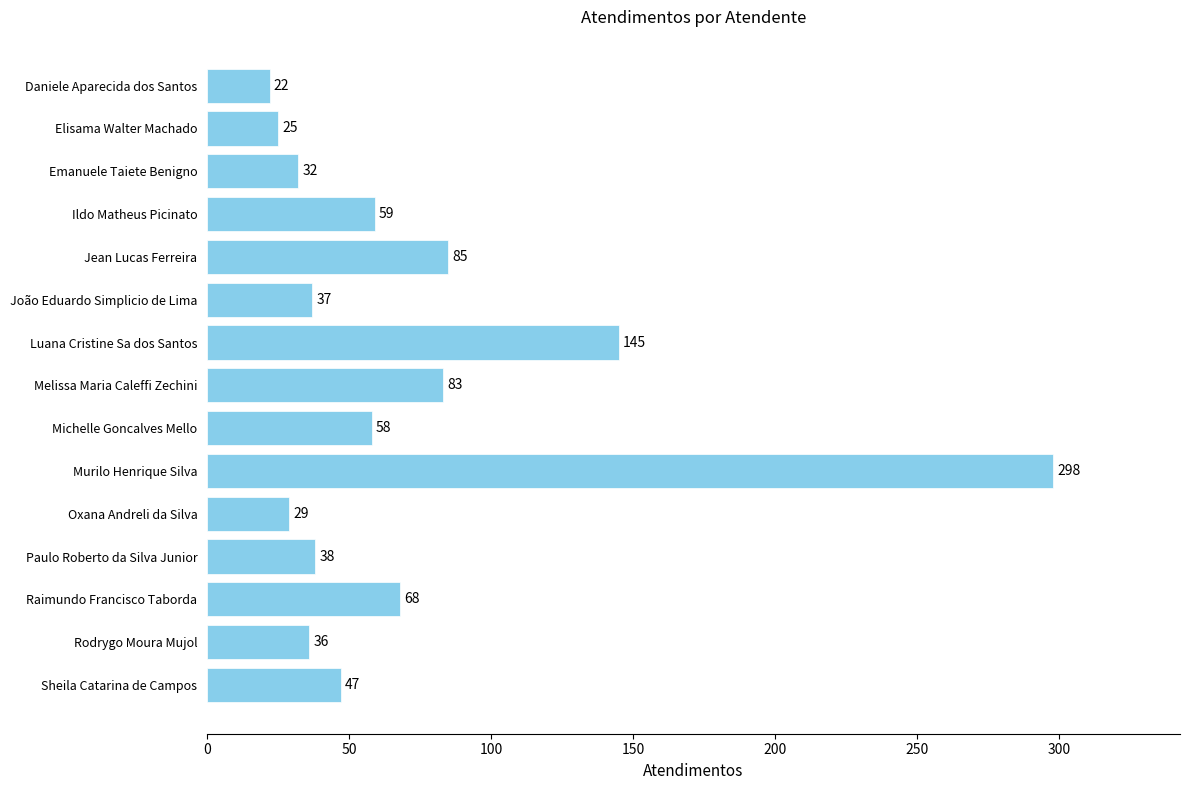

Does the chart contain any negative values?

No